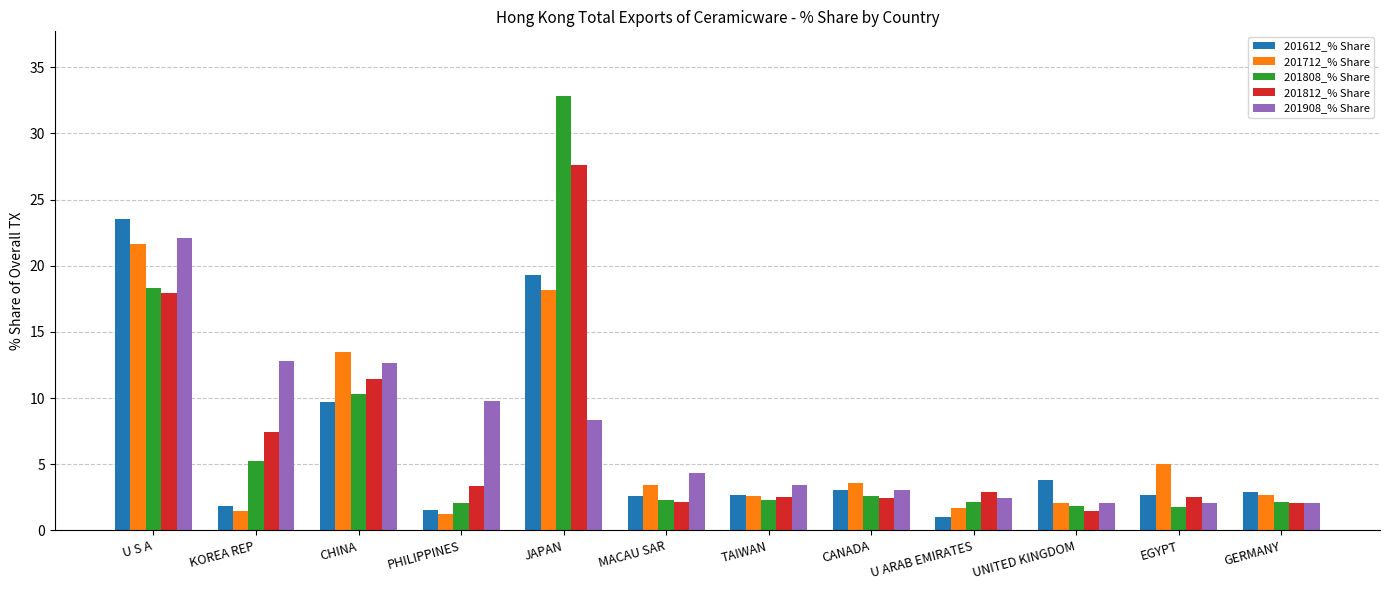

Which category has the highest value across all series?

JAPAN